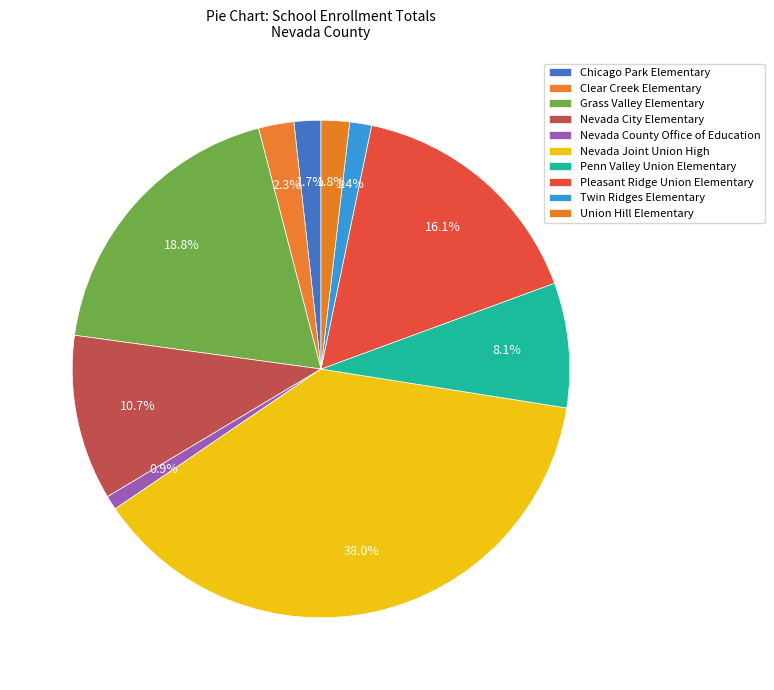

To the nearest percent, what portion does Penn Valley Union Elementary represent?

8%